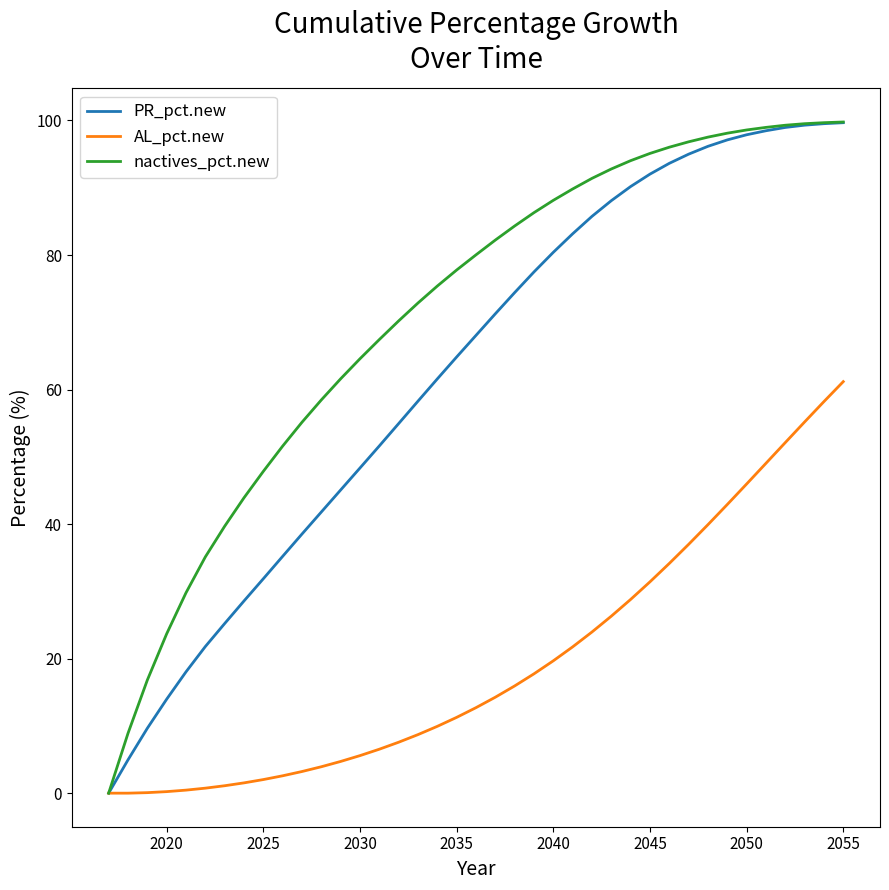

List the series in order of their overall mean, highest first.

nactives_pct.new, PR_pct.new, AL_pct.new